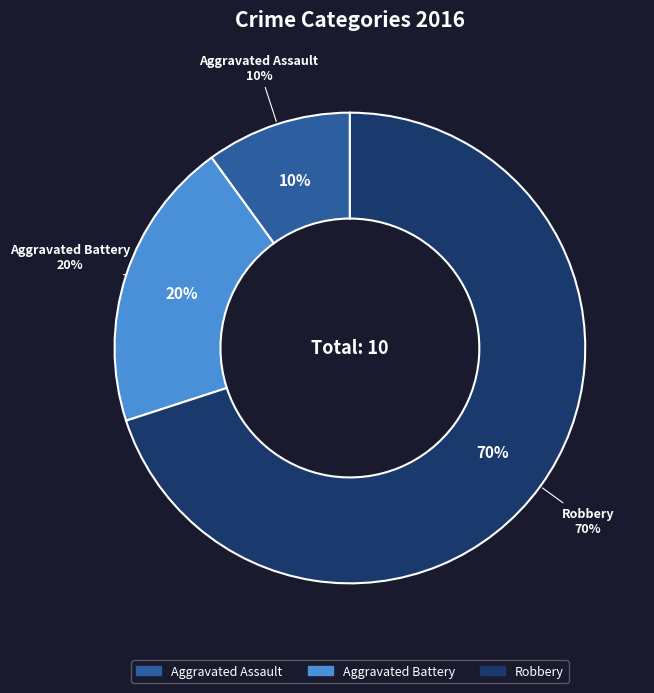

Which category has the biggest portion of the pie?

Robbery